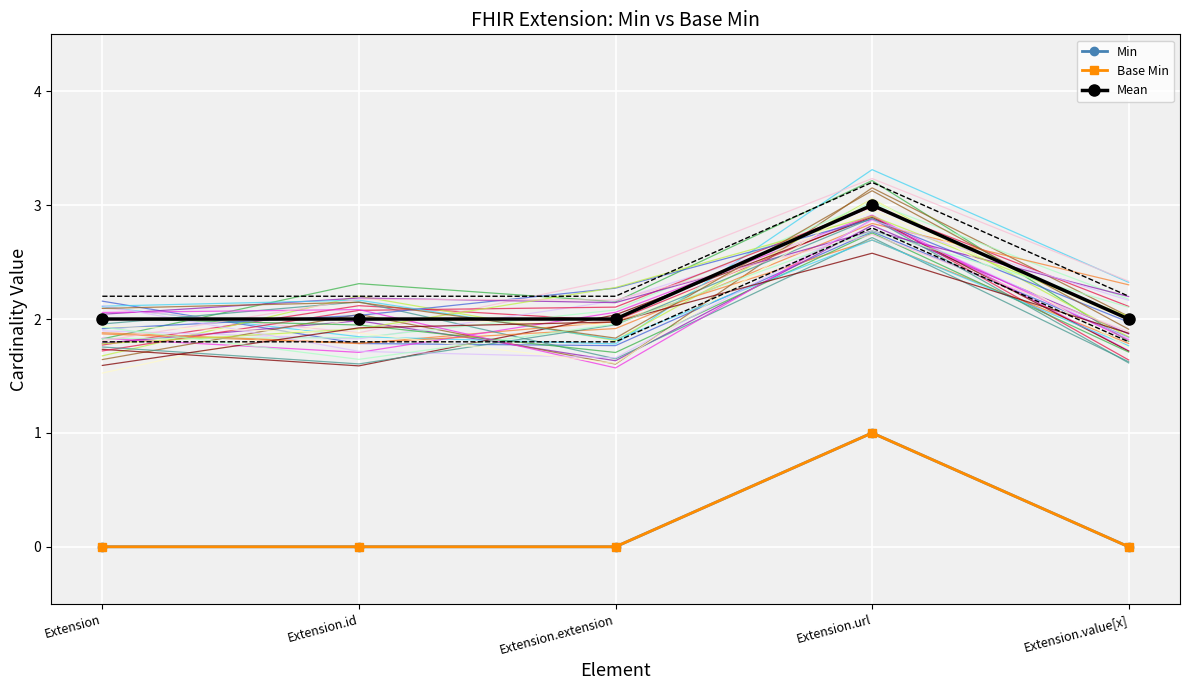

Count the number of categories in the chart.

5